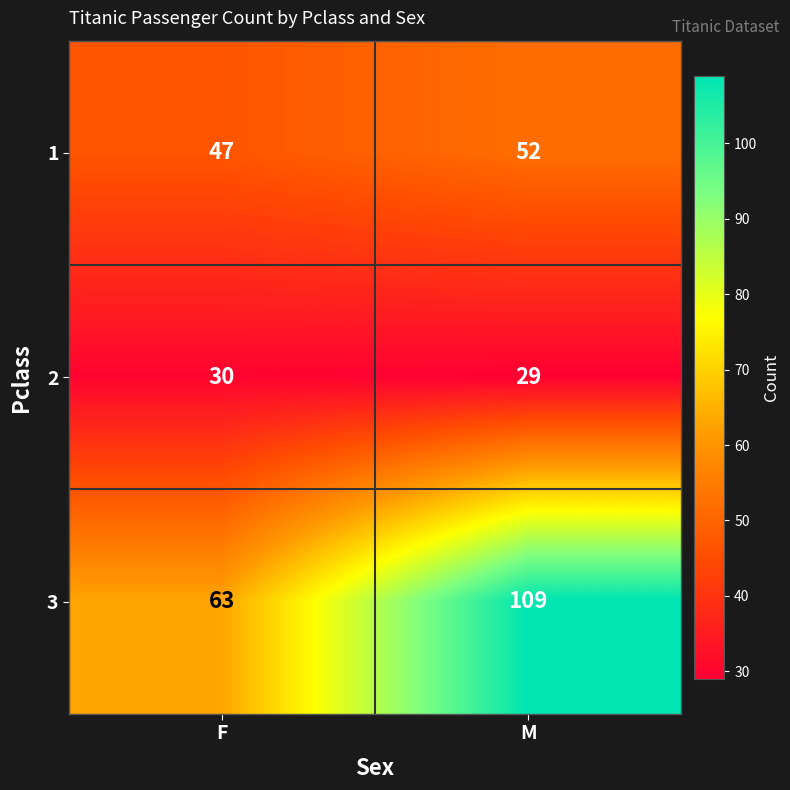

Count the number of data series in this chart.

3